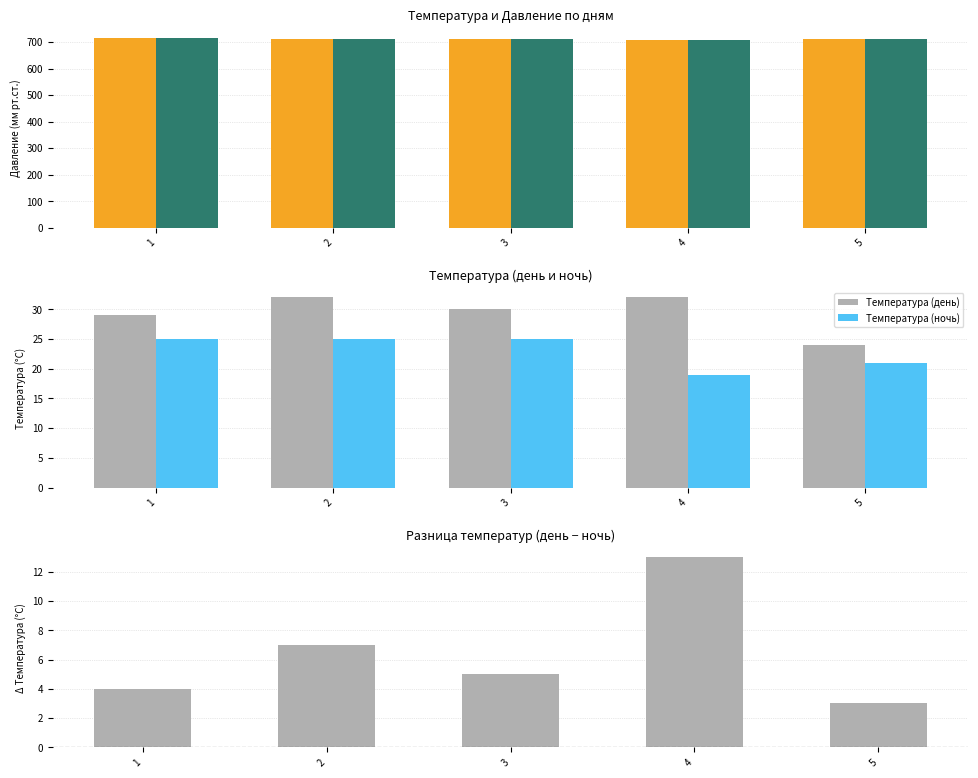

How many data points in Разница температур are less than 5?

2